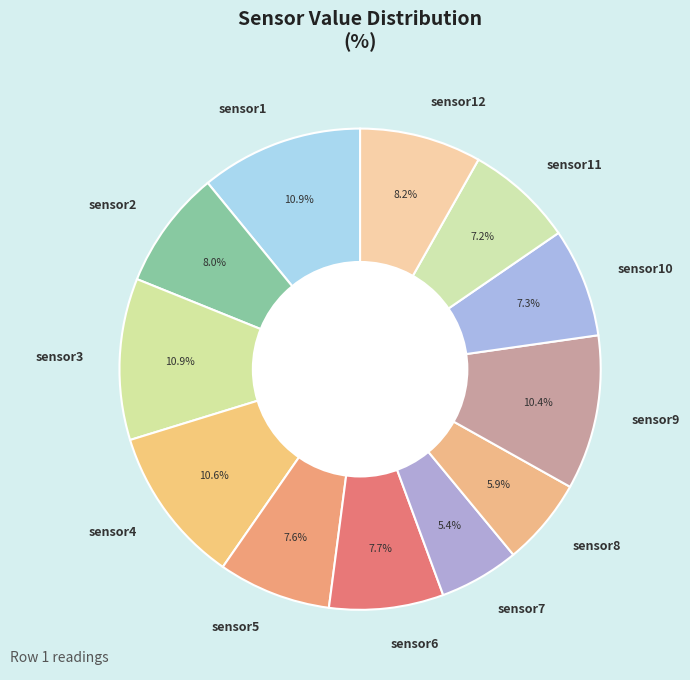

To the nearest percent, what percentage of the pie is sensor4?

11%